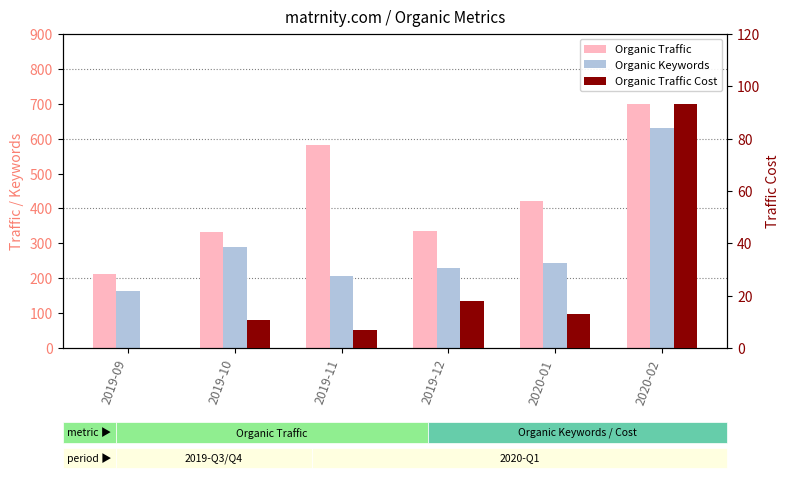

Which has a higher value, 2019-09 or 2020-01?

2020-01